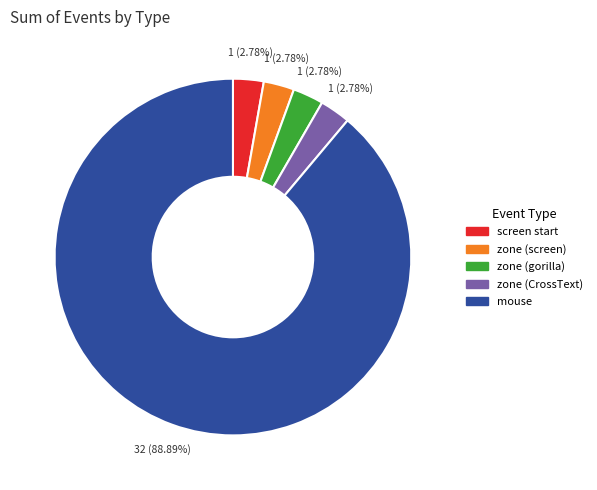

Is there a majority slice in this chart?

Yes